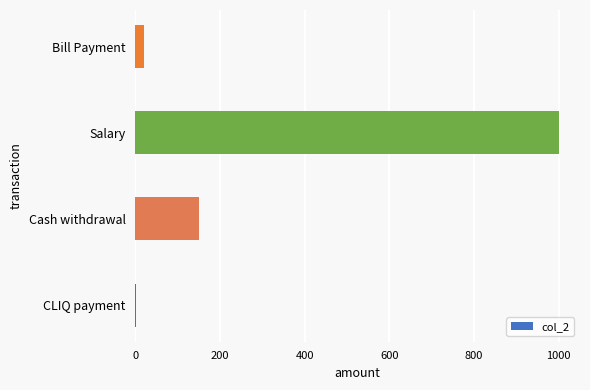

Which has a higher value, Cash withdrawal or Salary?

Salary